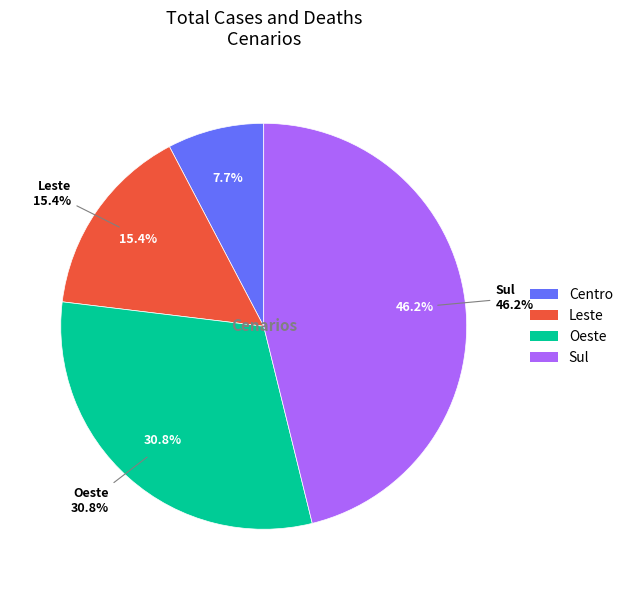

Is there a majority slice in this chart?

No